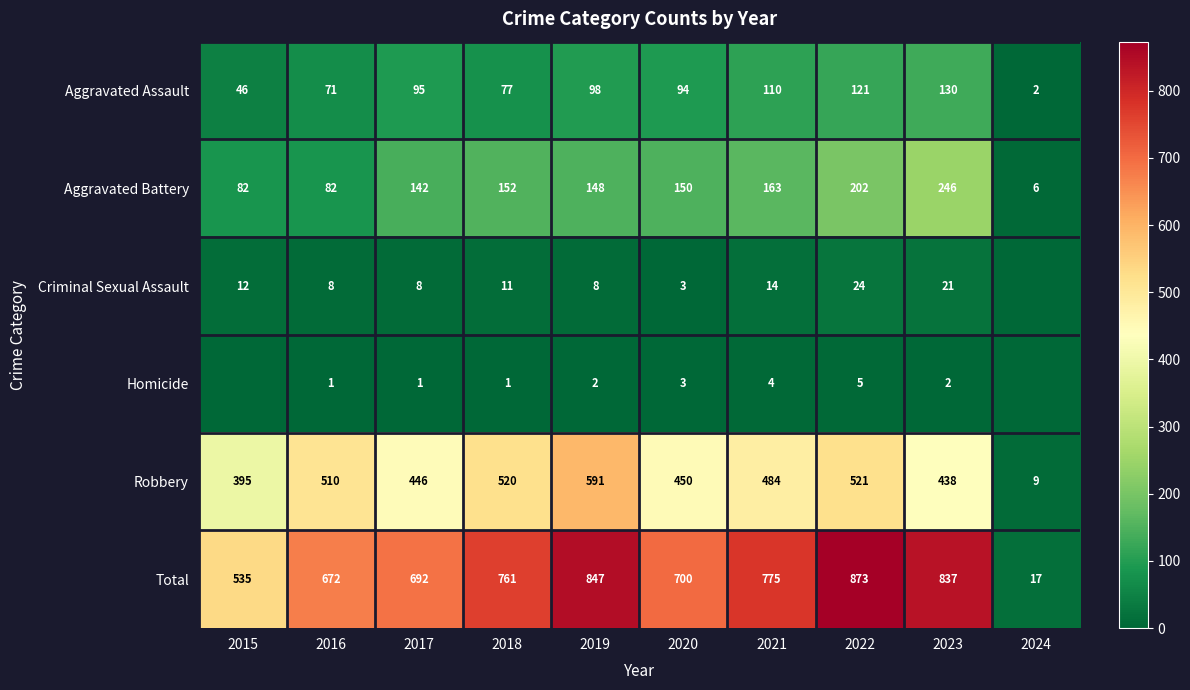

The value of Aggravated Battery at 2021 is 163. True or false?

True